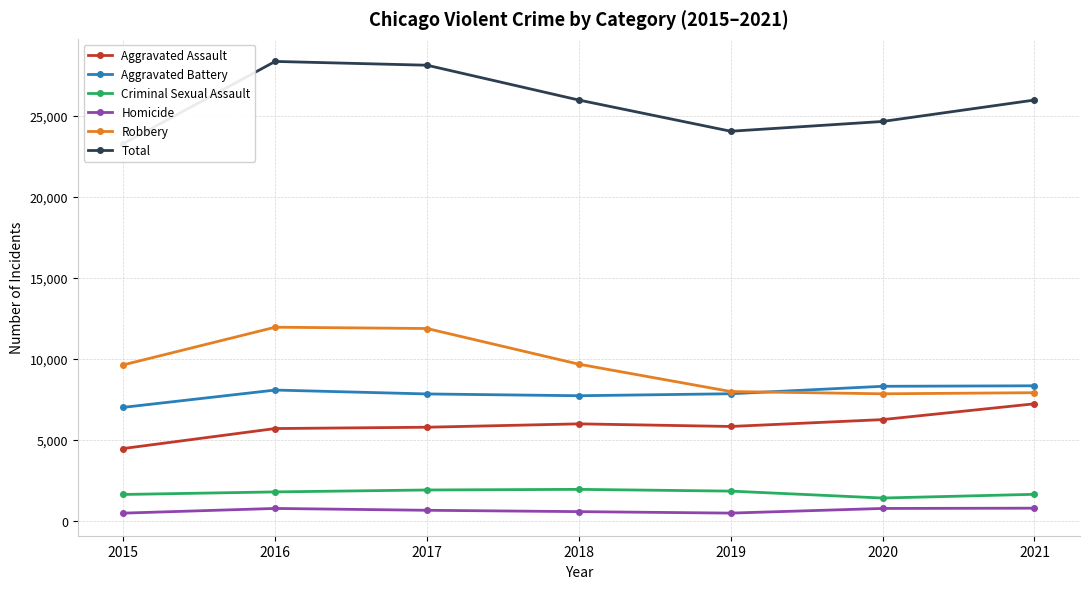

What is the difference between the Aggravated Battery values at 2021 and 2020?

31